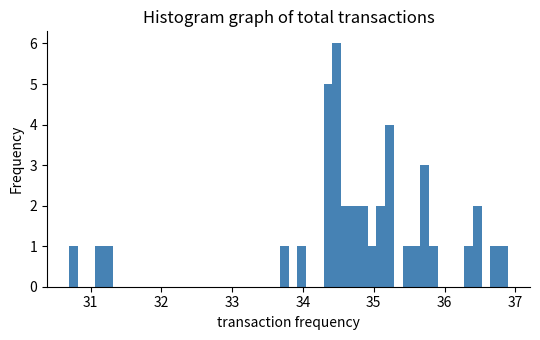

Read against the x-axis, roughly where is the centre of the tallest bar?

34.5